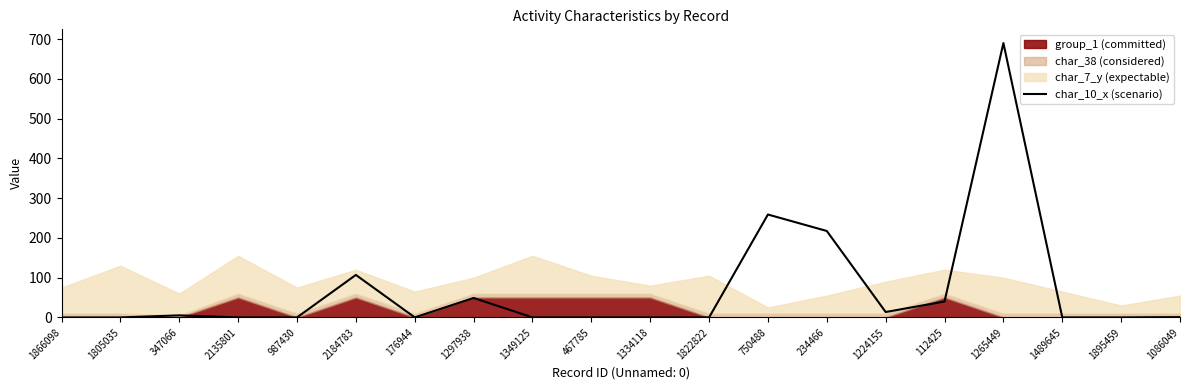

The chart shows a value of 0.1 at 176944. True or false?

True